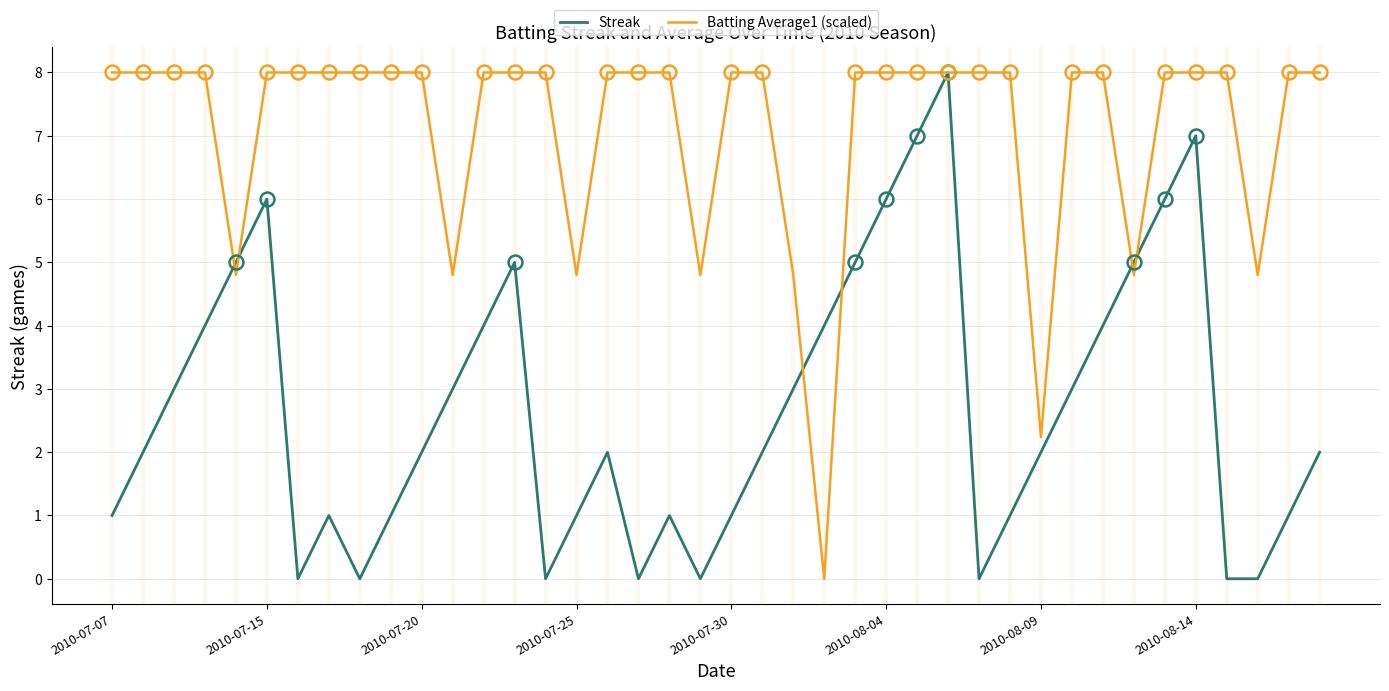

What are all the series names shown in the legend?

Streak, Batting Average1 (scaled)